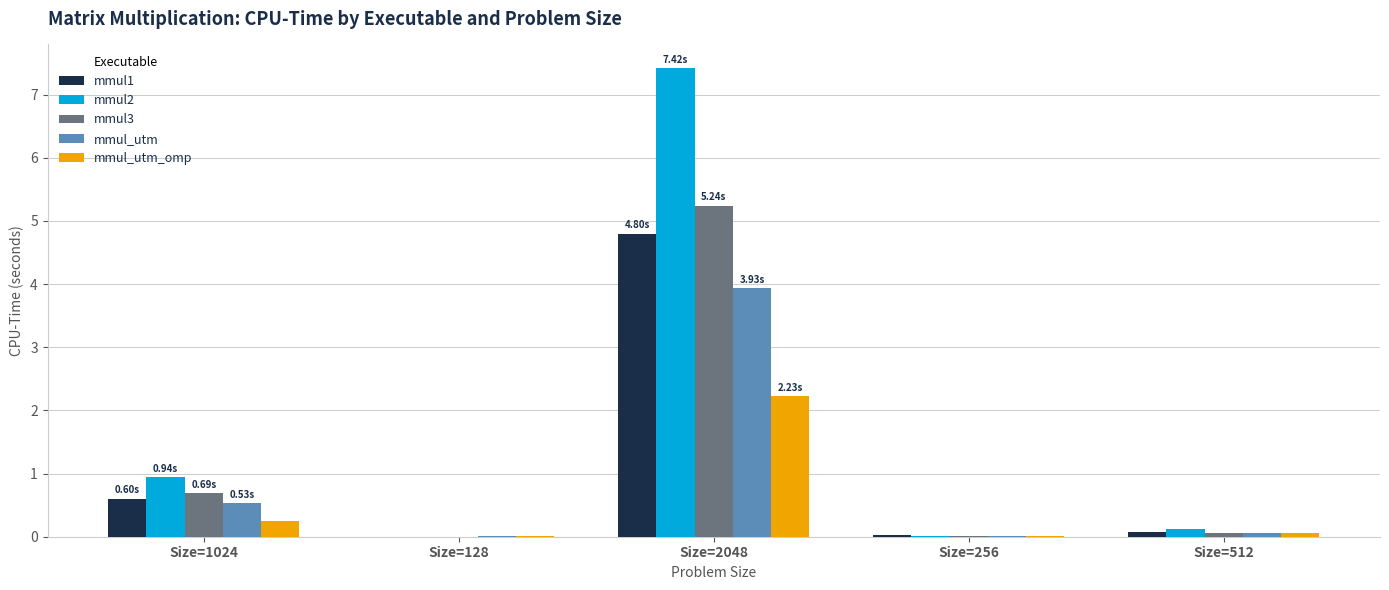

What is the difference between the mmul1 values at Size=1024 and Size=2048?

4.2